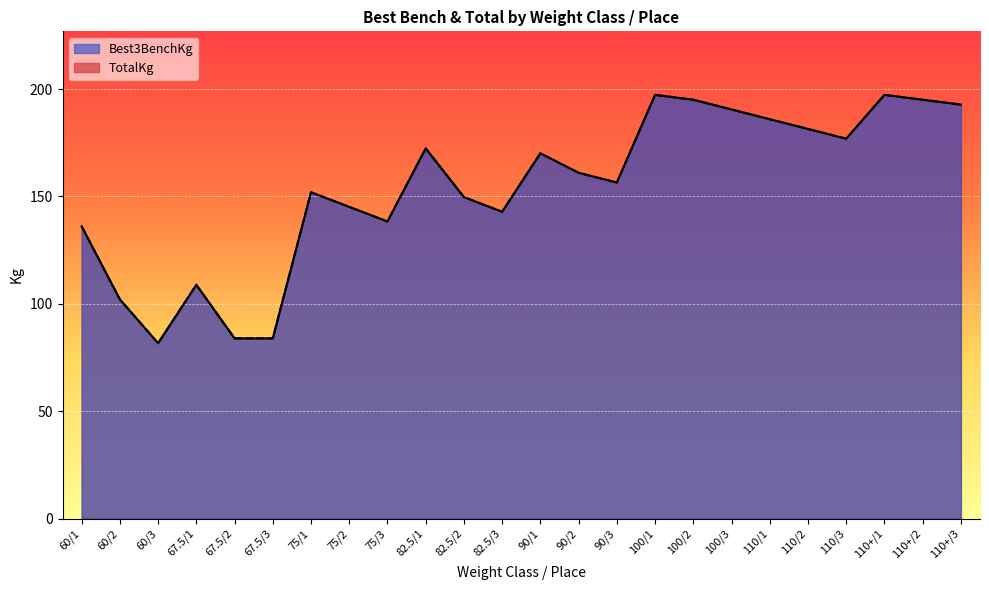

Where is TotalKg nearest to the value 139?

75/3